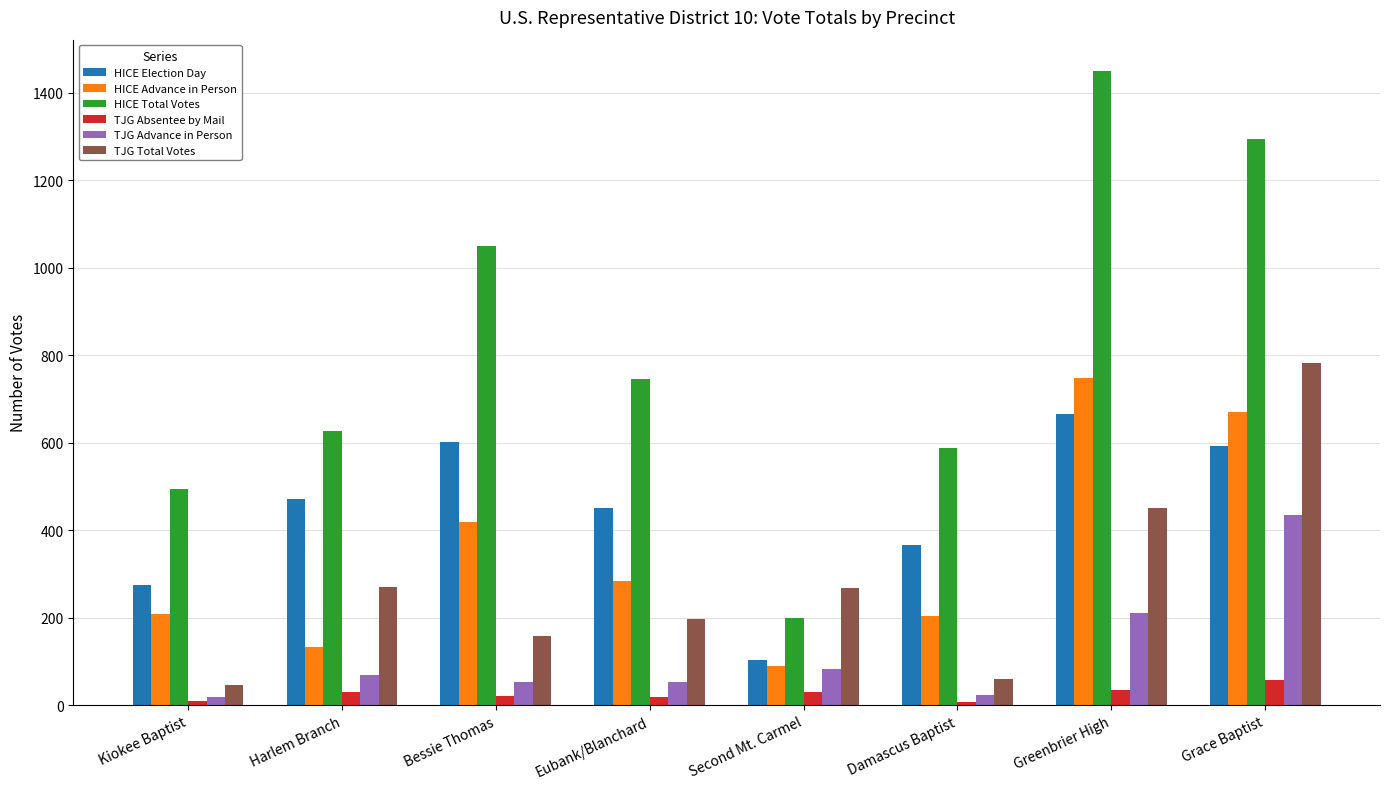

Is it true that TJG Total Votes equals 197 at Eubank/Blanchard?

True